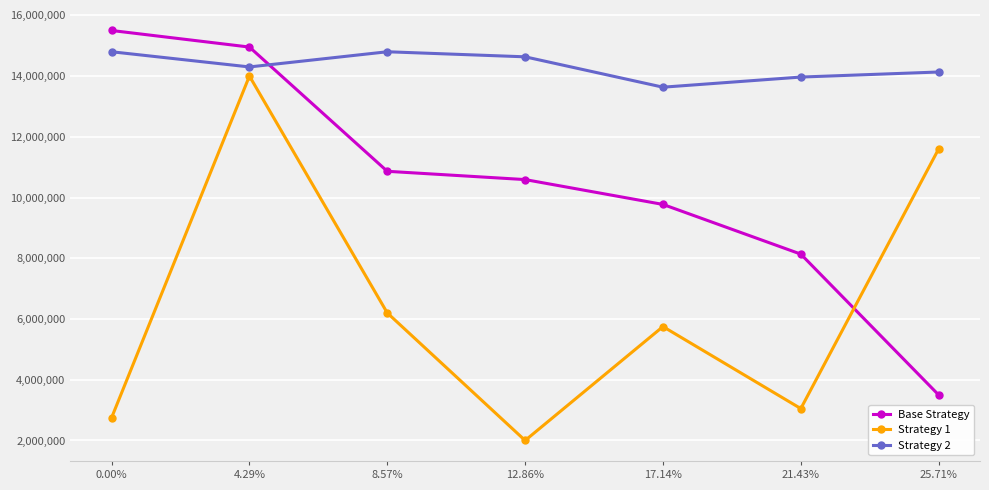

Between 17.14% and 21.43%, which series saw the biggest shift?

Strategy 1